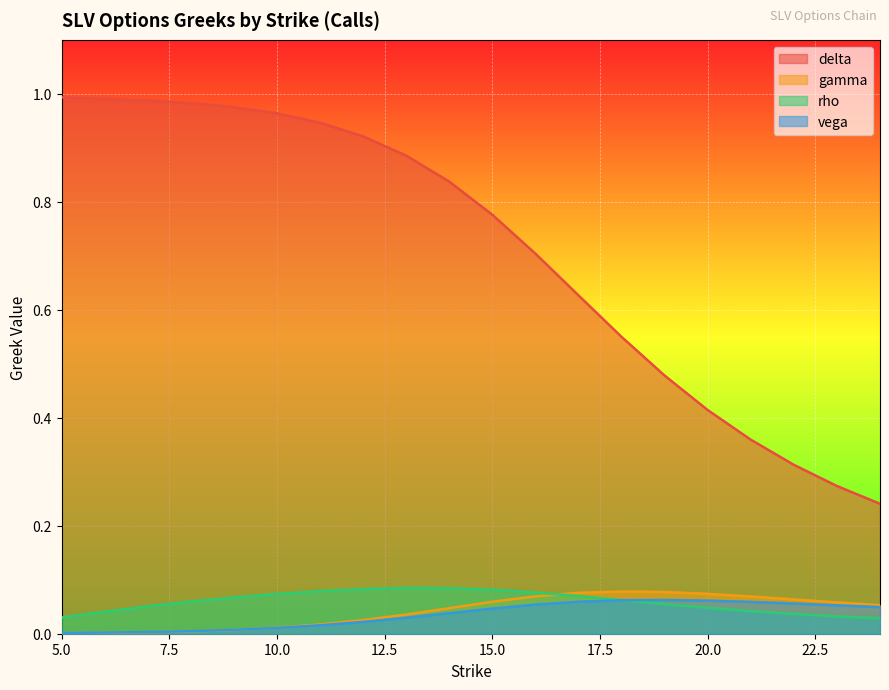

Reading left to right, extract all data points from this chart.

delta: 1.0	1.0	1.0	1.0	1.0	1.0	0.9	0.9	0.9	0.8	0.8	0.7	0.6	0.5	0.5	0.4	0.4	0.3	0.3	0.2
gamma: 0.0	0.0	0.0	0.0	0.0	0.0	0.0	0.0	0.0	0.0	0.1	0.1	0.1	0.1	0.1	0.1	0.1	0.1	0.1	0.1
rho: 0.0	0.0	0.1	0.1	0.1	0.1	0.1	0.1	0.1	0.1	0.1	0.1	0.1	0.1	0.1	0.0	0.0	0.0	0.0	0.0
vega: 0.0	0.0	0.0	0.0	0.0	0.0	0.0	0.0	0.0	0.0	0.0	0.1	0.1	0.1	0.1	0.1	0.1	0.1	0.1	0.0